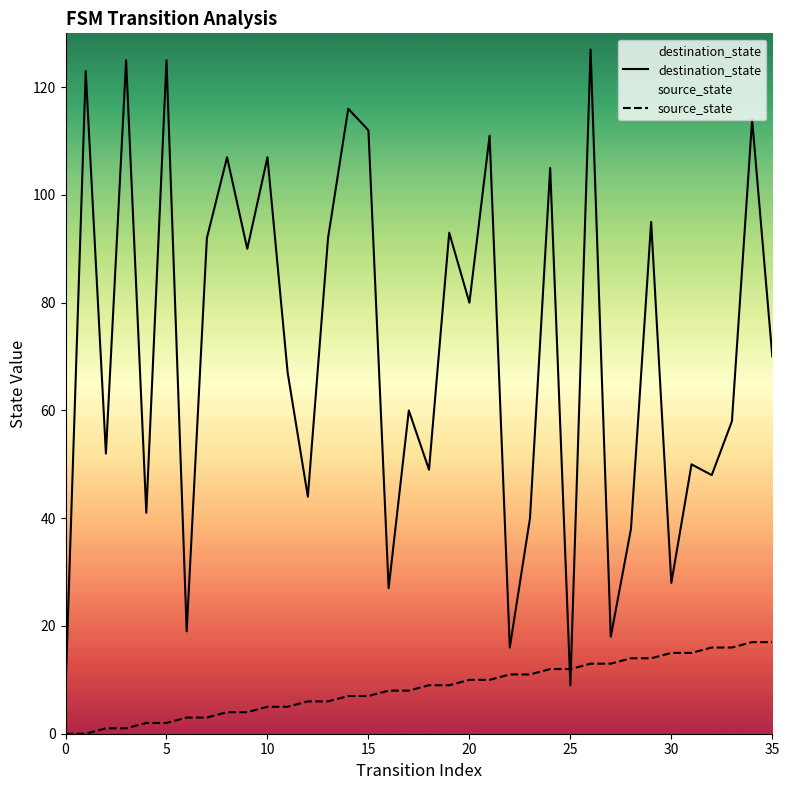

Where do destination_state and source_state first cross each other?

24 and 25